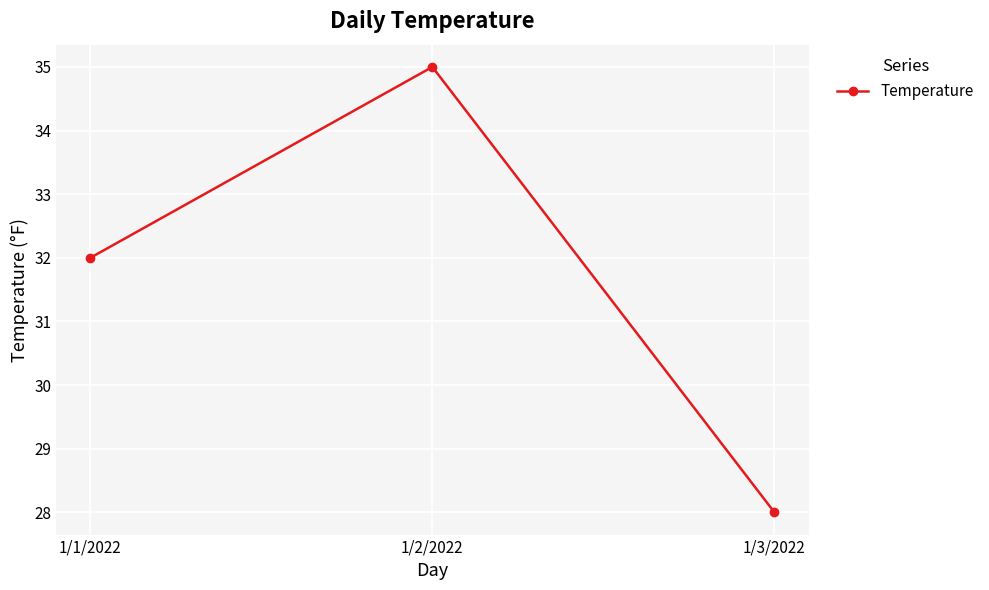

Reading right to left, what are all the values shown in this chart?

1/3/2022=28	1/2/2022=35	1/1/2022=32